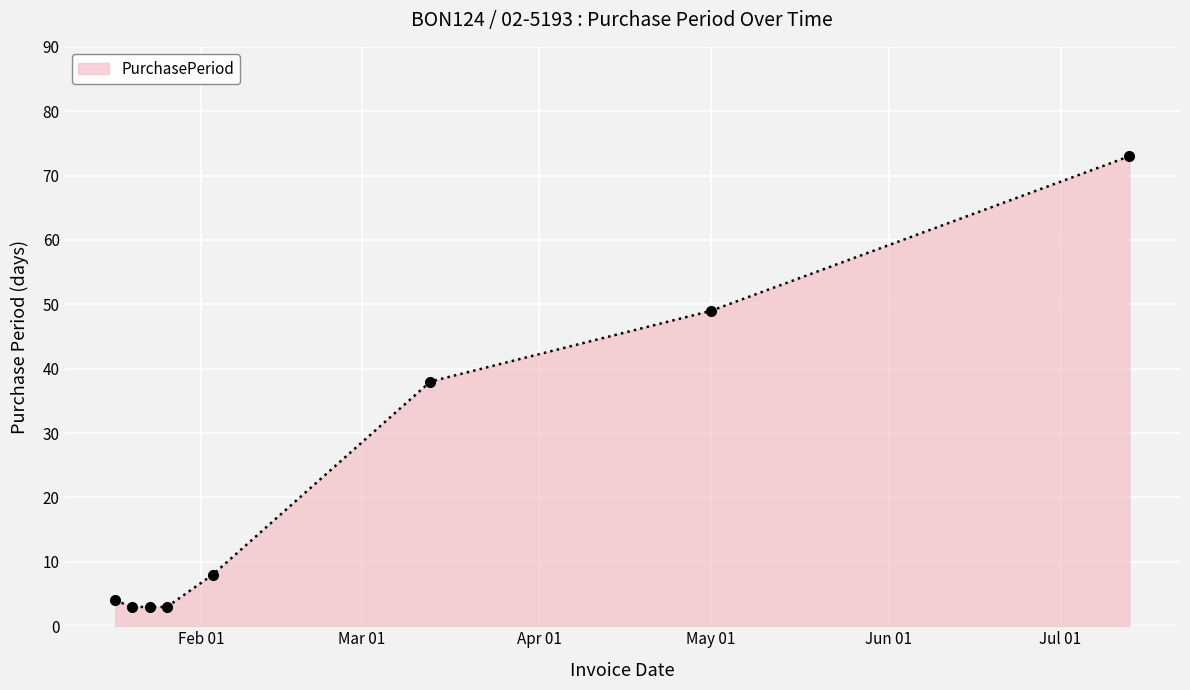

What is the value of the 2nd point from the left?

3